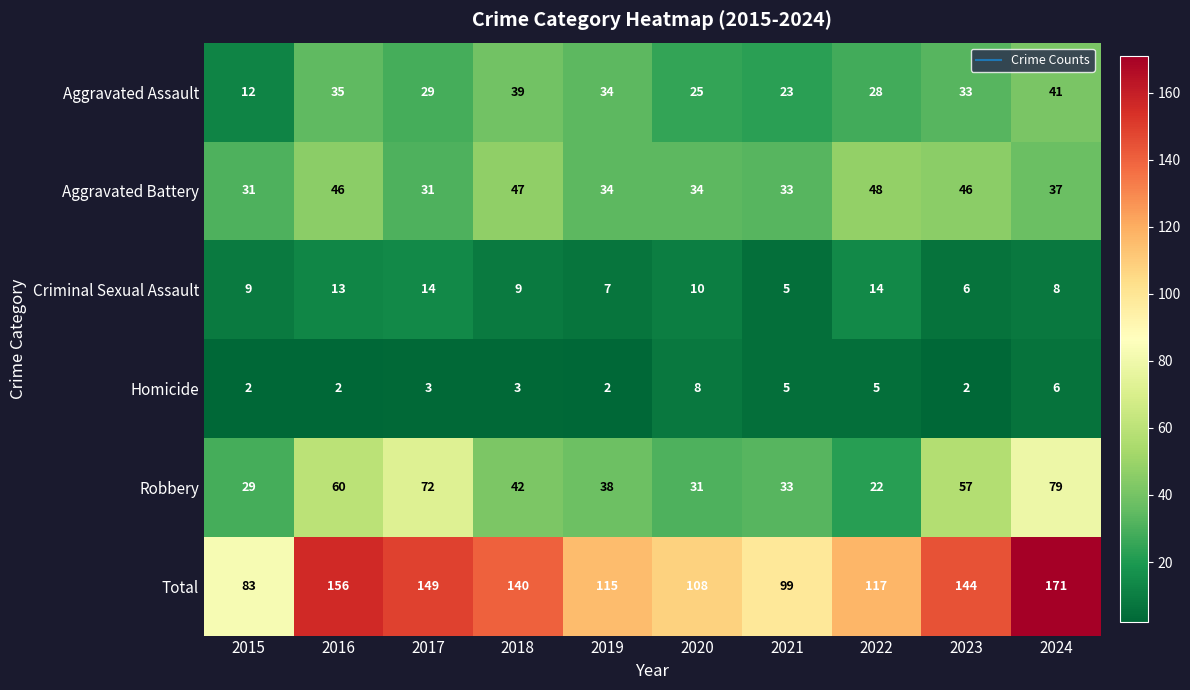

Which category has the highest value across all series?

2024